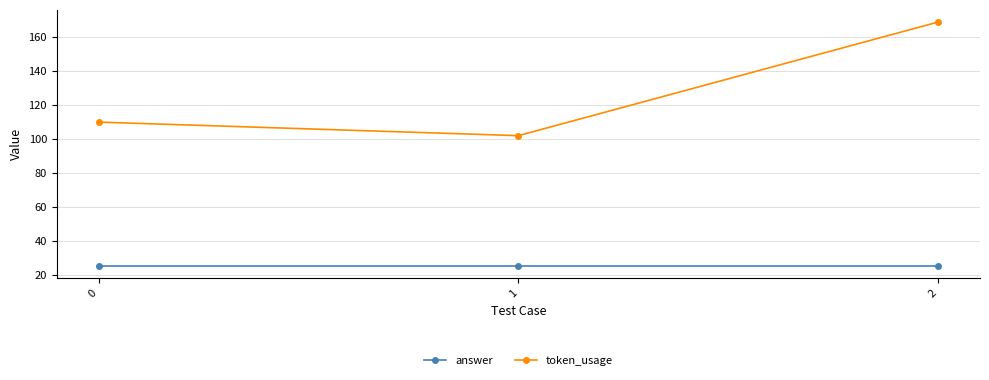

Which category has the lowest value in the token_usage series?

1